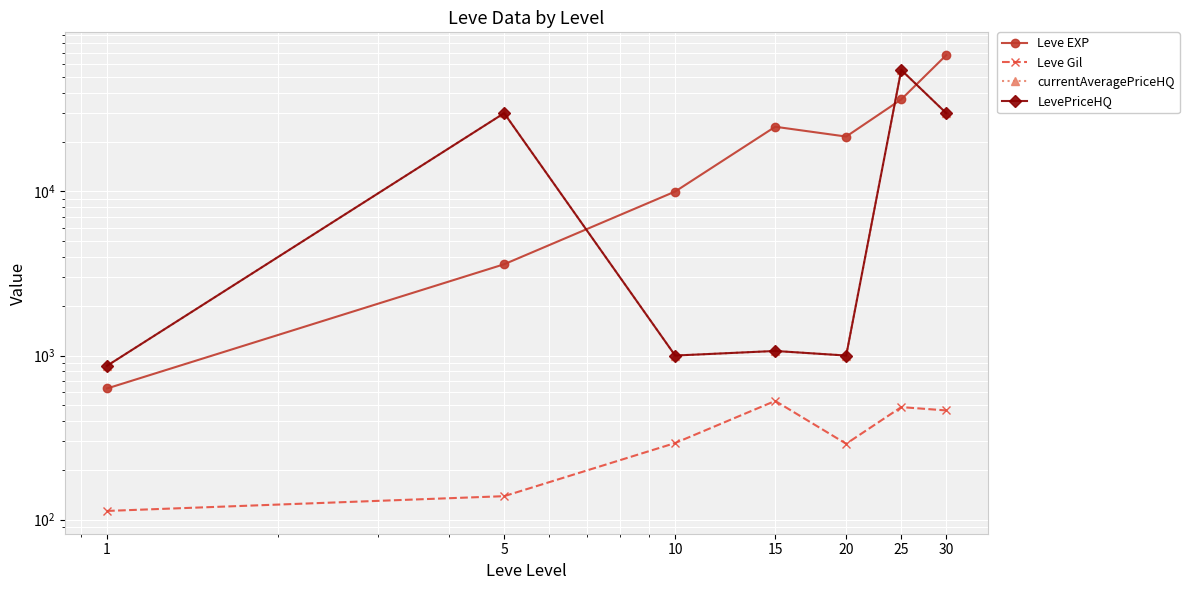

Does the chart display data point markers on the line(s)?

Yes